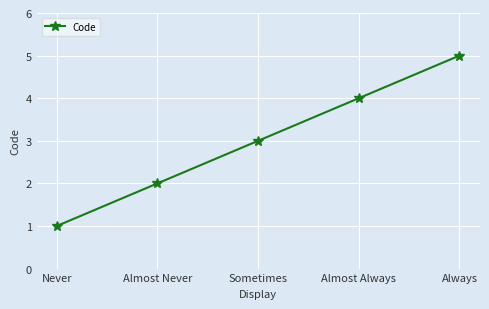

True or false: the data shows 4 at Almost Always.

True